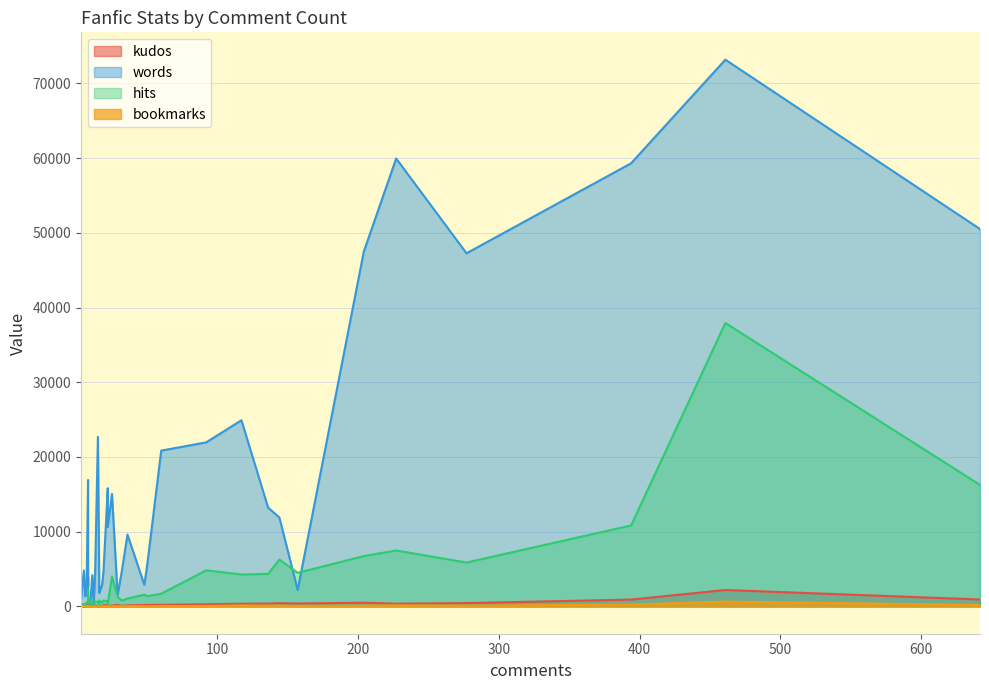

Is it true that hits equals 15178 at 23?

False